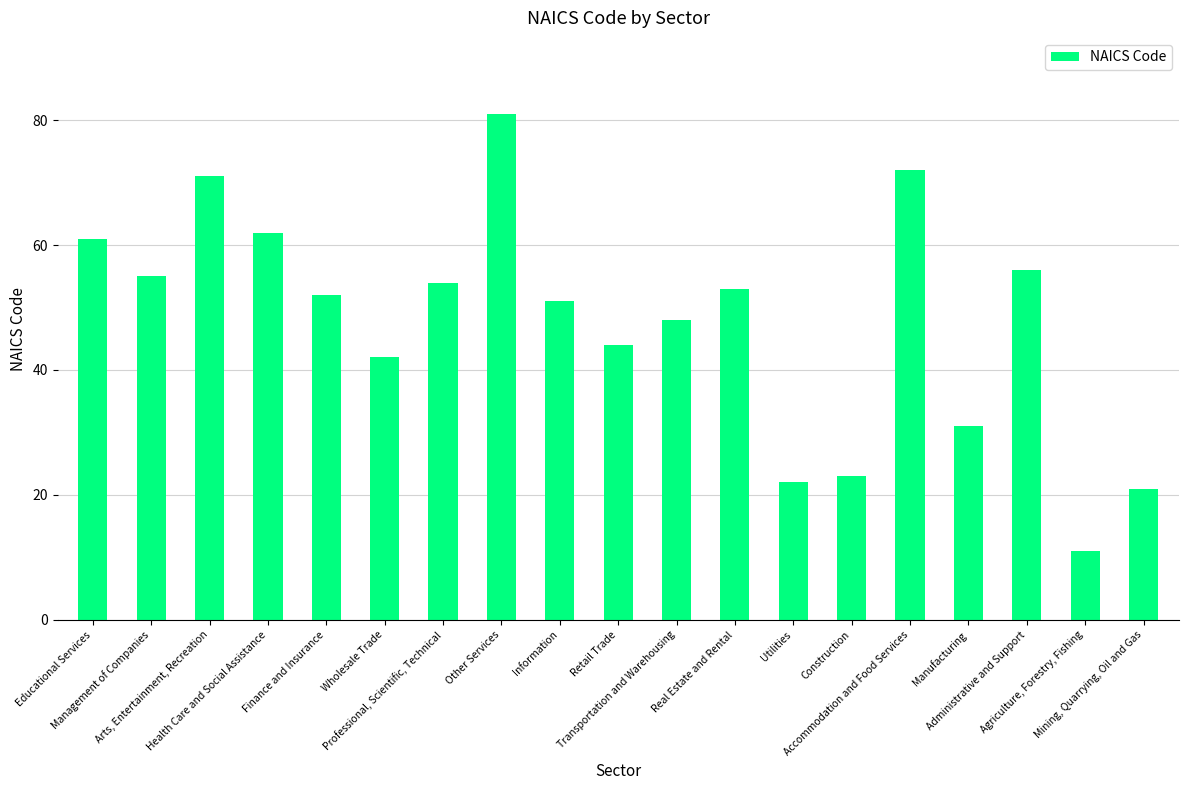

What is the label of the 6th bar from the left?

Wholesale Trade